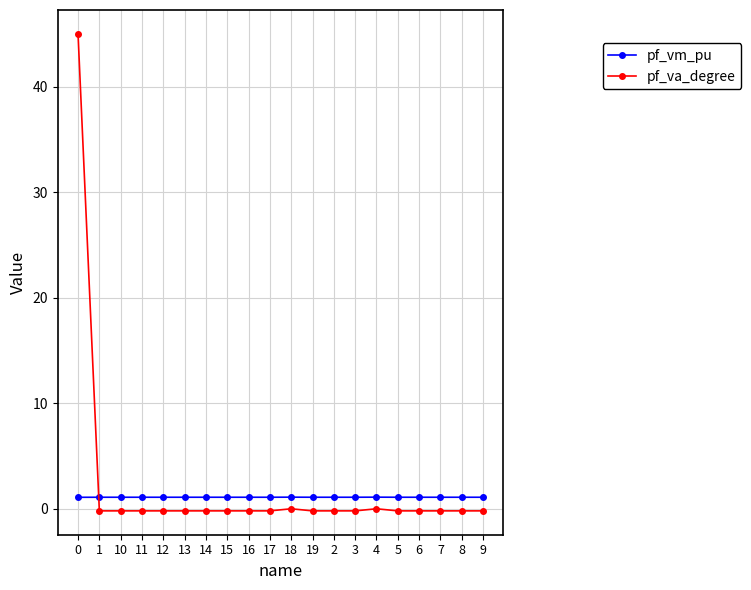

What position from the right is 15?

13